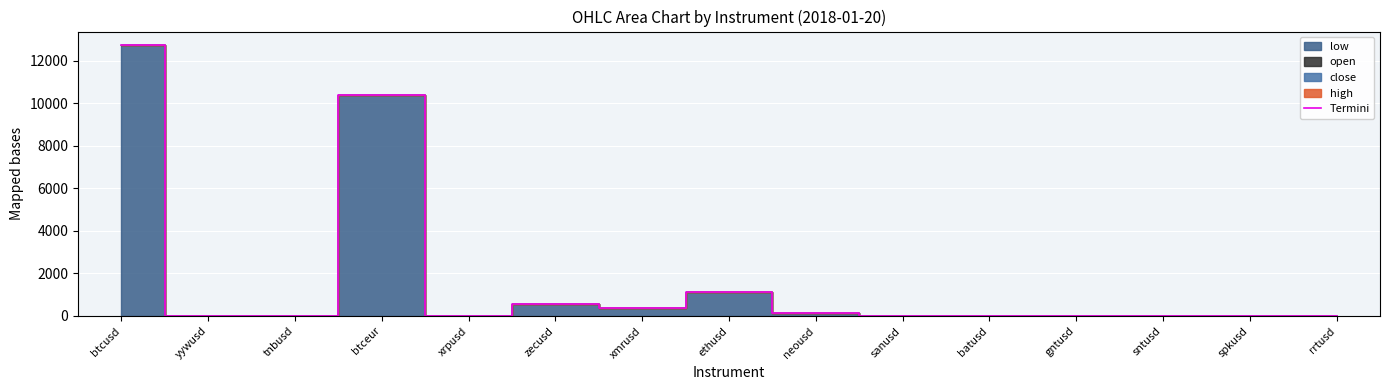

What is the sum of all values?

25387.5